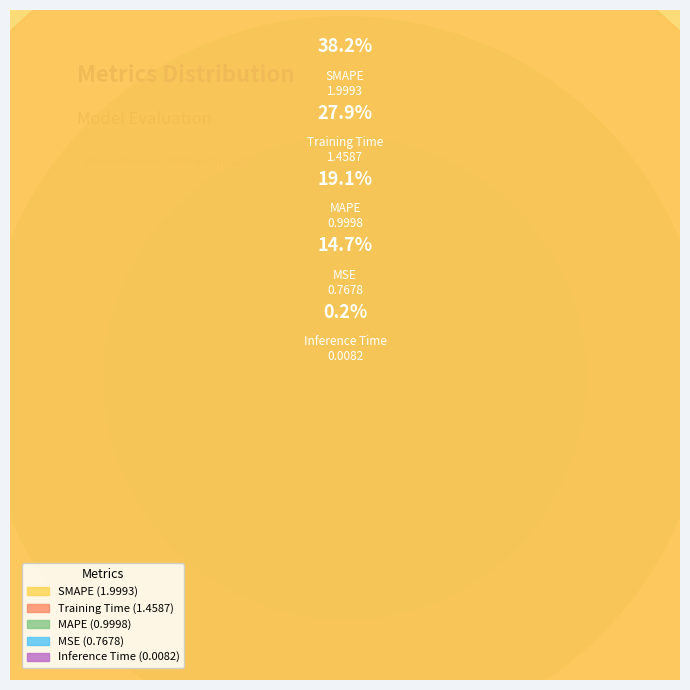

Rank the categories by value from lowest to highest.

Inference Time, MSE, MAPE, Training Time, SMAPE